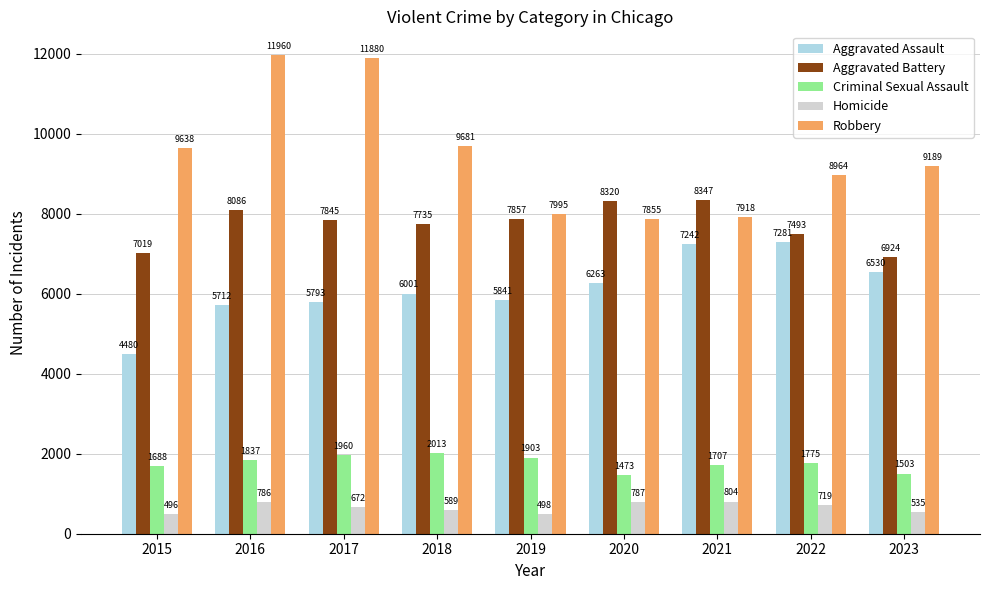

Reading left to right, what are all the values shown in this chart?

Aggravated Assault: 4480	5712	5793	6001	5841	6263	7242	7281	6530
Aggravated Battery: 7019	8086	7845	7735	7857	8320	8347	7493	6924
Criminal Sexual Assault: 1688	1837	1960	2013	1903	1473	1707	1775	1503
Homicide: 496	786	672	589	498	787	804	719	535
Robbery: 9638	11960	11880	9681	7995	7855	7918	8964	9189